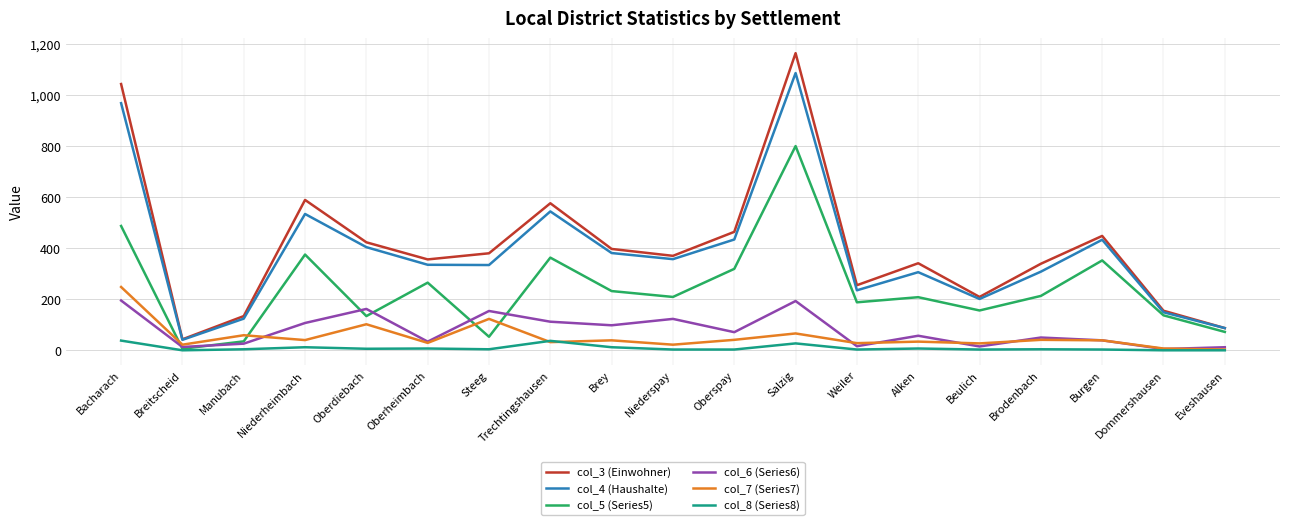

How many distinct data groups are displayed?

6